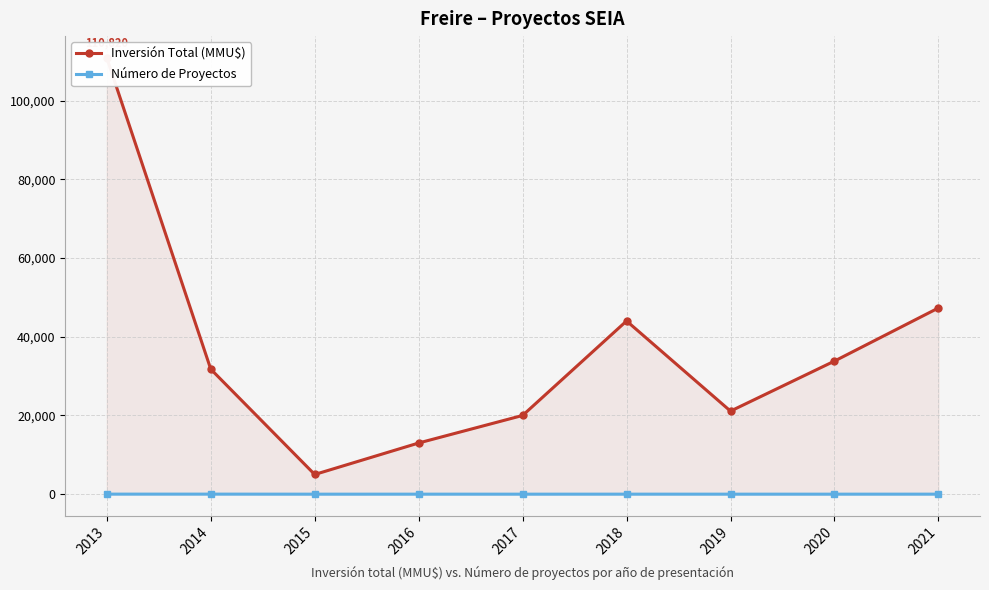

Which series has the largest total across all categories?

Inversión Total (MMU$)